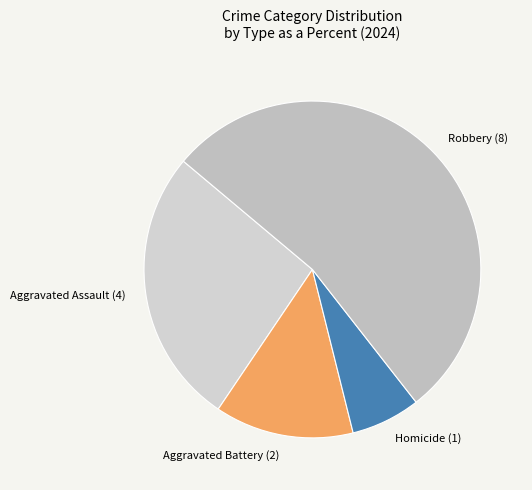

Between Aggravated Assault and Aggravated Battery, which is larger?

Aggravated Assault